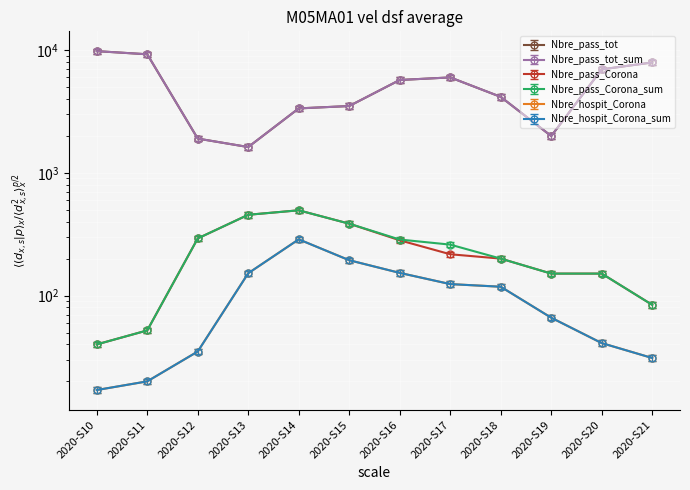

Reading left to right, transcribe all the data shown in this chart.

Nbre_pass_tot: 2020-S10=9796.0	2020-S11=9236.0	2020-S12=1900.0	2020-S13=1621.0	2020-S14=3347.0	2020-S15=3499.0	2020-S16=5703.0	2020-S17=5984.0	2020-S18=4155.0	2020-S19=1993.0	2020-S20=6960.0	2020-S21=7923.0
Nbre_pass_tot_sum: 2020-S10=9796.0	2020-S11=9236.0	2020-S12=1900.0	2020-S13=1621.0	2020-S14=3347.0	2020-S15=3499.0	2020-S16=5703.0	2020-S17=5984.0	2020-S18=4155.0	2020-S19=1993.0	2020-S20=6960.0	2020-S21=7923.0
Nbre_pass_Corona: 2020-S10=40.0	2020-S11=52.0	2020-S12=292.0	2020-S13=455.0	2020-S14=495.0	2020-S15=385.0	2020-S16=282.0	2020-S17=217.0	2020-S18=200.0	2020-S19=151.0	2020-S20=151.0	2020-S21=84.0
Nbre_pass_Corona_sum: 2020-S10=40.0	2020-S11=52.0	2020-S12=292.0	2020-S13=455.0	2020-S14=495.0	2020-S15=385.0	2020-S16=286.0	2020-S17=260.0	2020-S18=200.0	2020-S19=151.0	2020-S20=151.0	2020-S21=84.0
Nbre_hospit_Corona: 2020-S10=17.0	2020-S11=20.0	2020-S12=35.0	2020-S13=152.0	2020-S14=287.0	2020-S15=194.0	2020-S16=153.0	2020-S17=124.0	2020-S18=118.0	2020-S19=66.0	2020-S20=41.0	2020-S21=31.0
Nbre_hospit_Corona_sum: 2020-S10=16.1	2020-S11=19.0	2020-S12=33.2	2020-S13=144.4	2020-S14=272.6	2020-S15=184.3	2020-S16=145.3	2020-S17=117.8	2020-S18=112.1	2020-S19=62.7	2020-S20=39.0	2020-S21=29.4